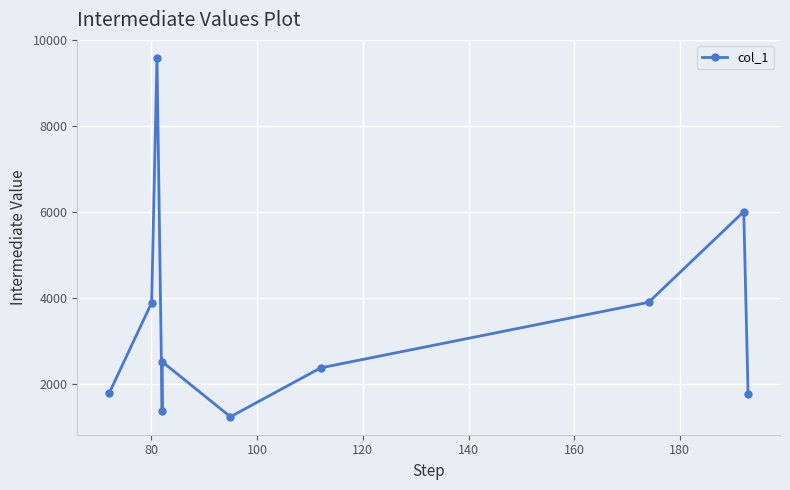

How many series are shown in this chart?

1